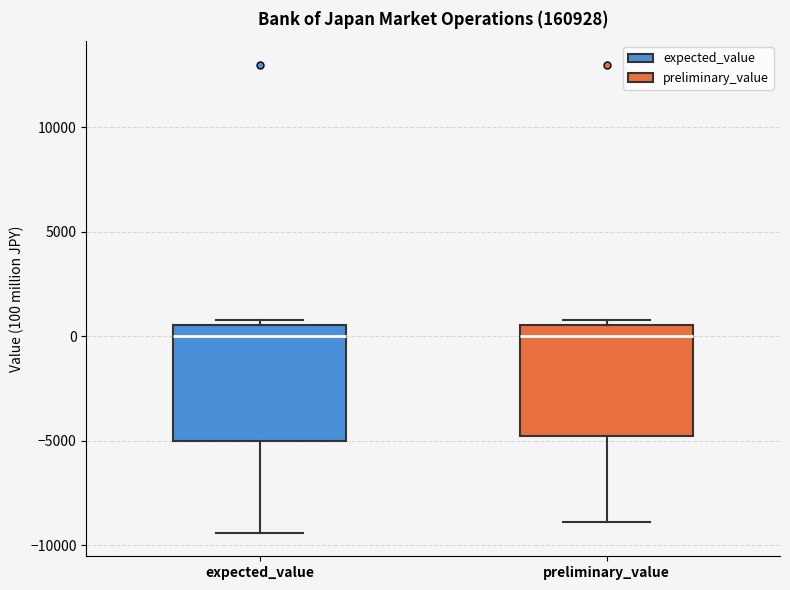

Reading left to right, read every box against the y-axis: the position of its median line, the range the box covers, and the ends of its whiskers. The values are not printed on the chart, so give them approximately, as read against the axis.

expected_value: median 0, box -5000 to 500, whiskers -9500 to 1000
preliminary_value: median 0, box -4500 to 500, whiskers -9000 to 1000